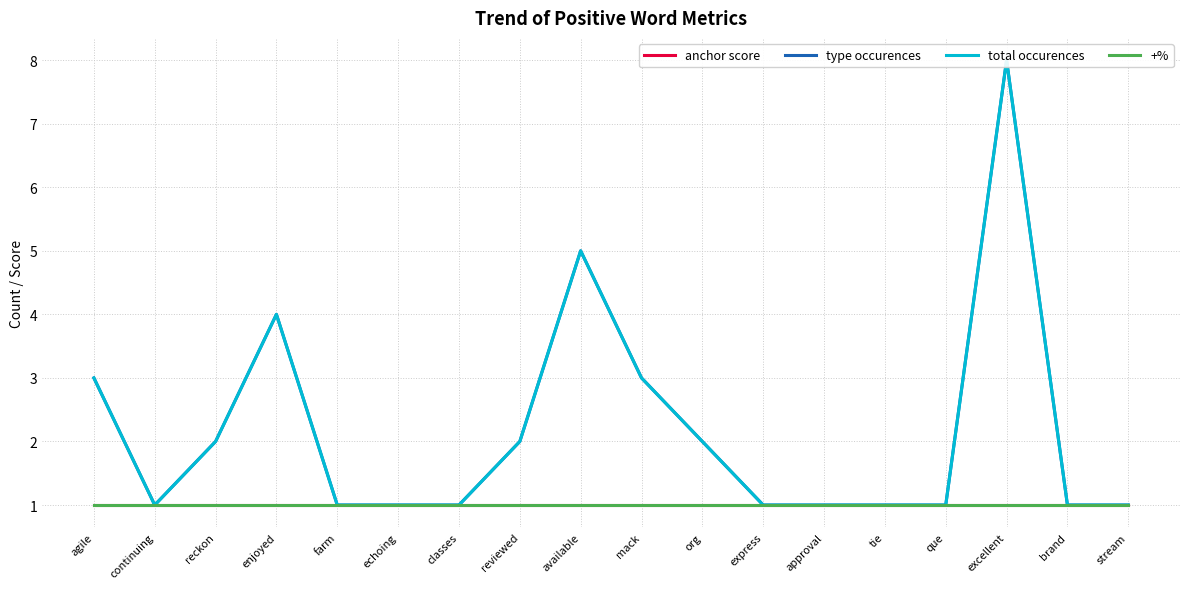

The type occurences series shows 4 at enjoyed. True or false?

True